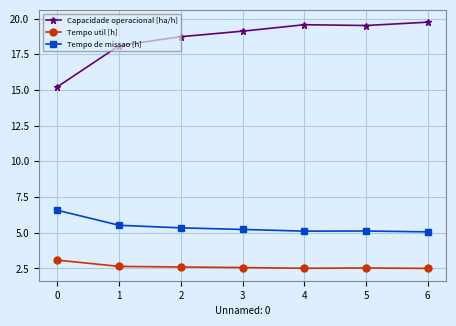

How many series are shown in this chart?

3